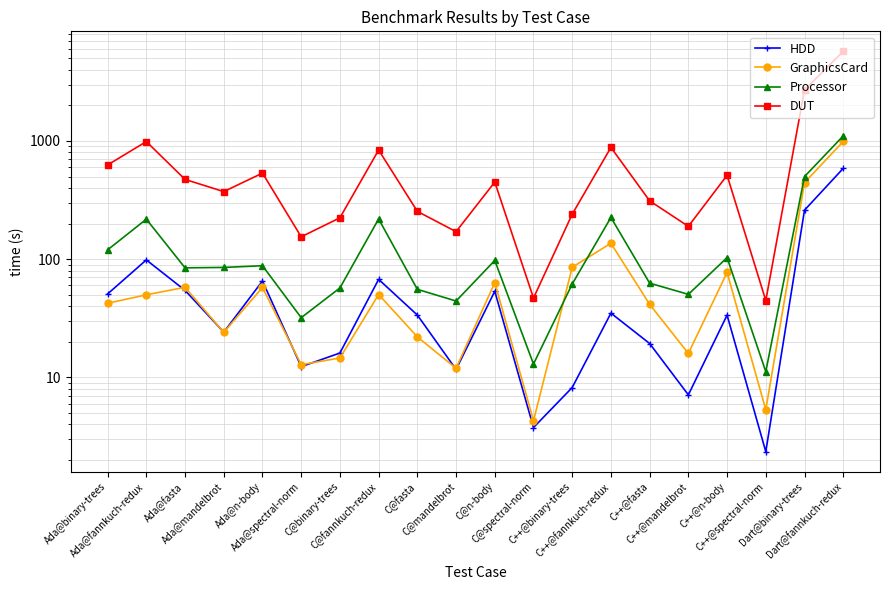

How many values in the DUT series are below 449?

10